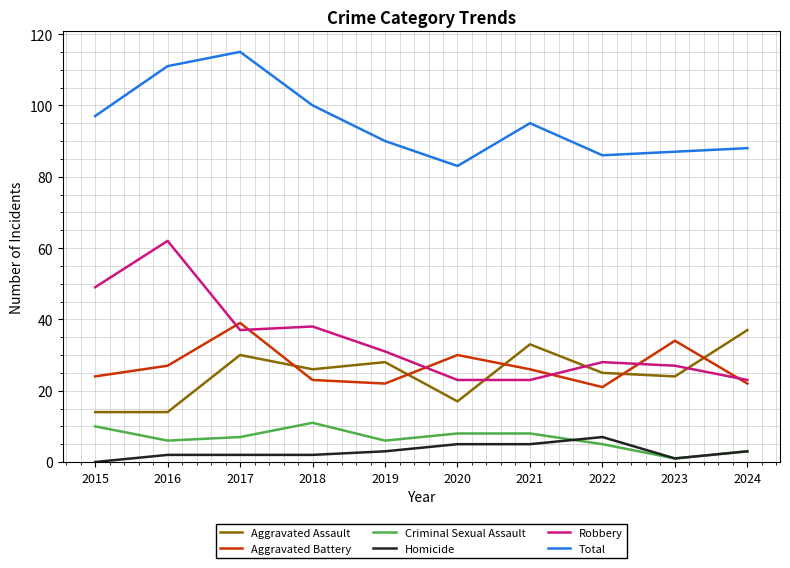

At how many categories does at least one series exceed 107?

2